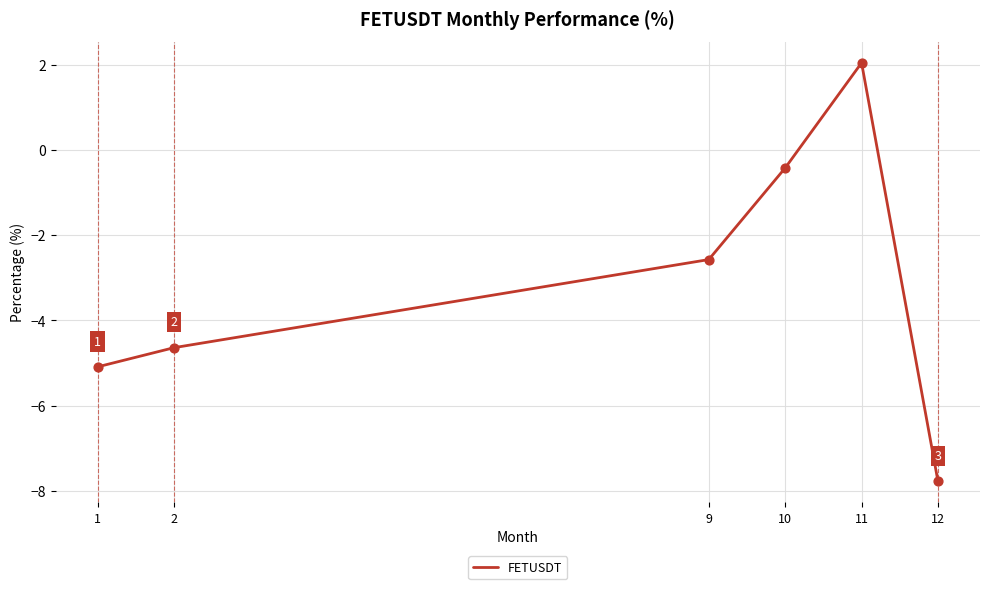

Which has a higher value, 11 or 12?

11